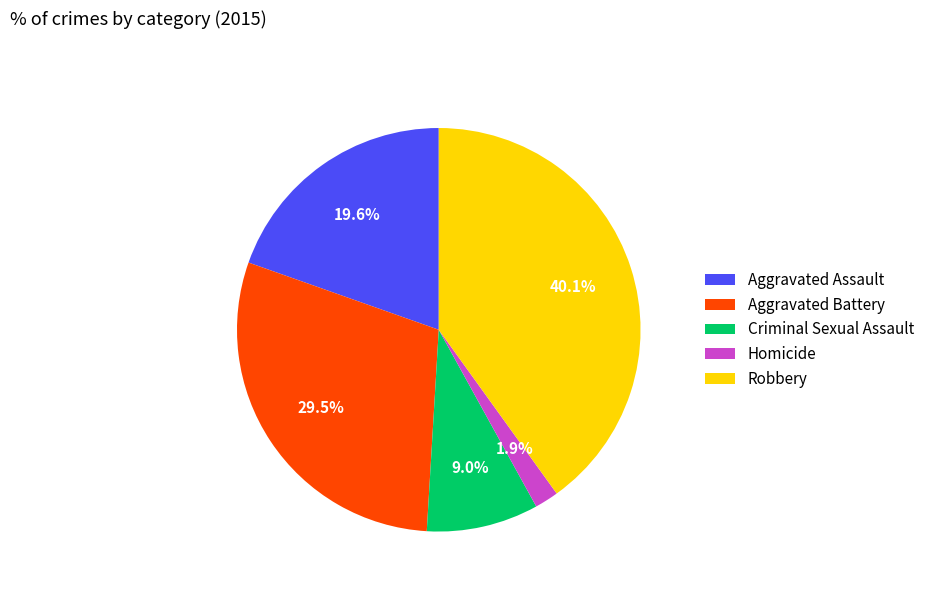

Is Aggravated Assault the majority of the pie?

No